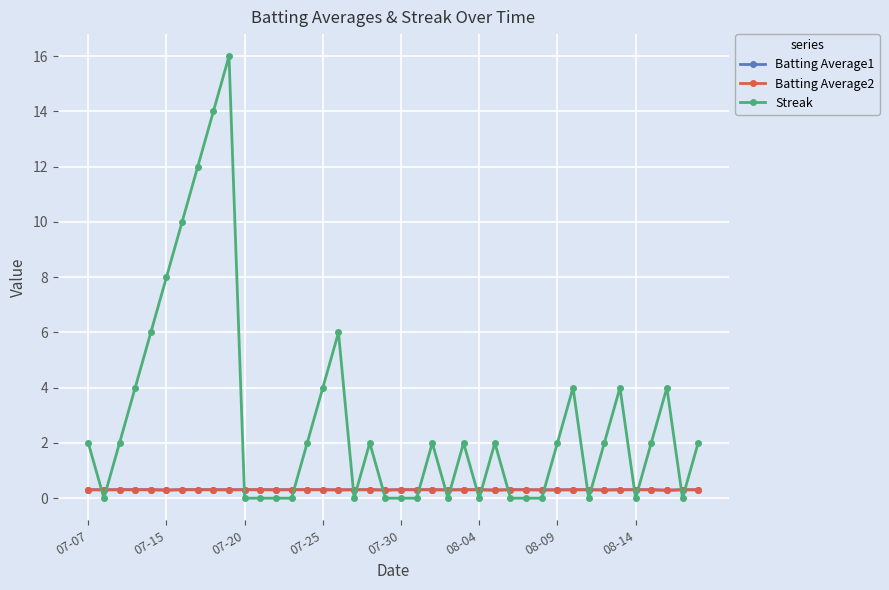

Which series ends up on top after the final intersection of Streak and Batting Average1?

Streak